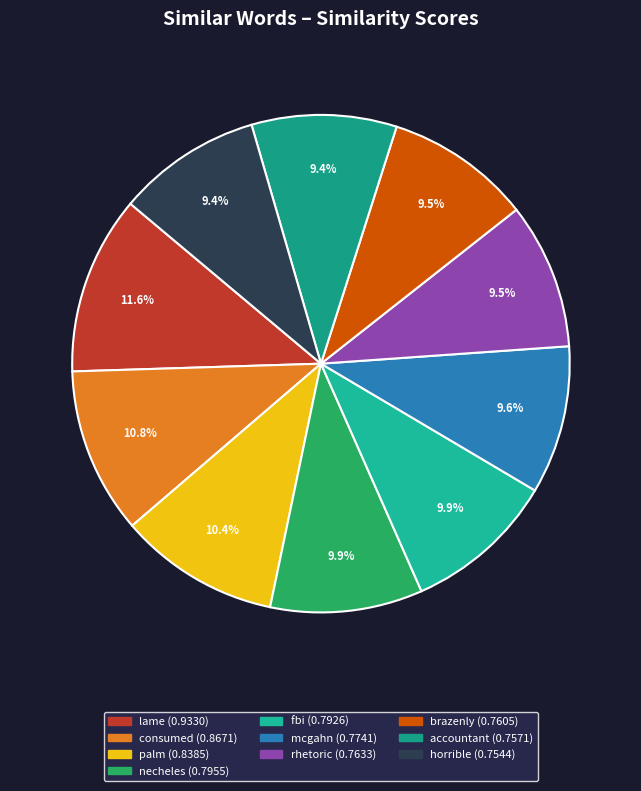

How many slices are in this pie chart?

10